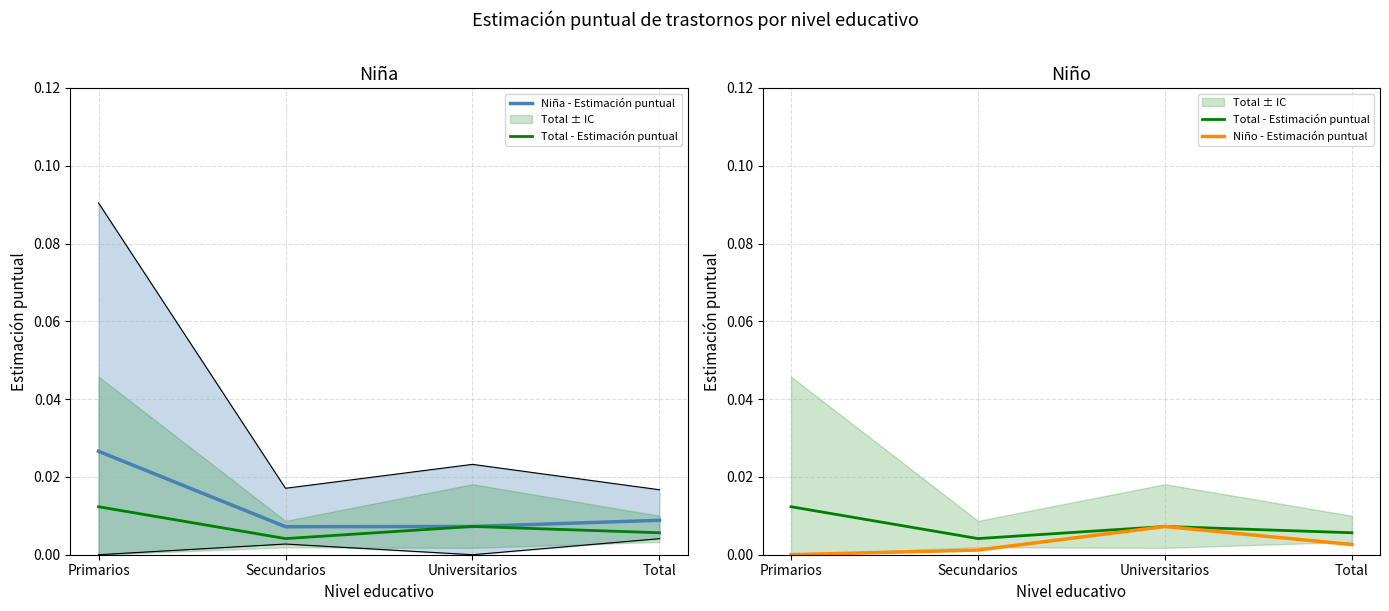

What is the label of the 3rd point from the left?

Universitarios